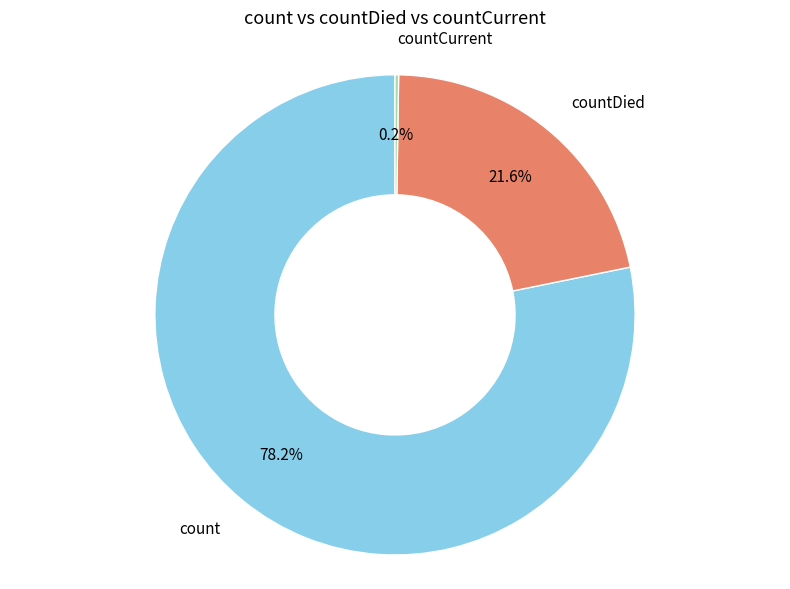

To the nearest percent, what is the average slice percentage?

33%